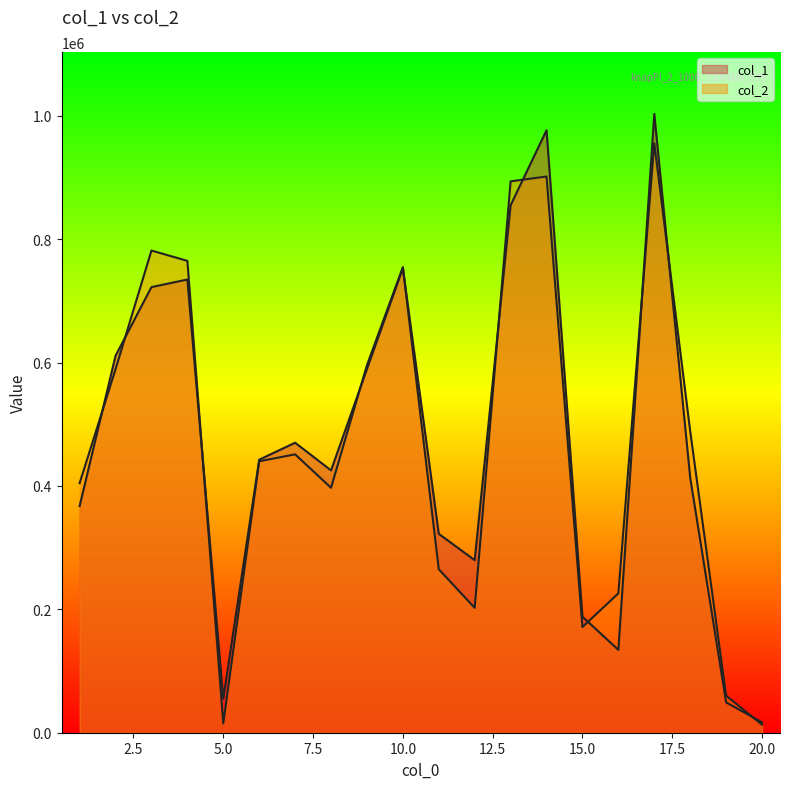

How many values in the col_1 series are below 442580?

10